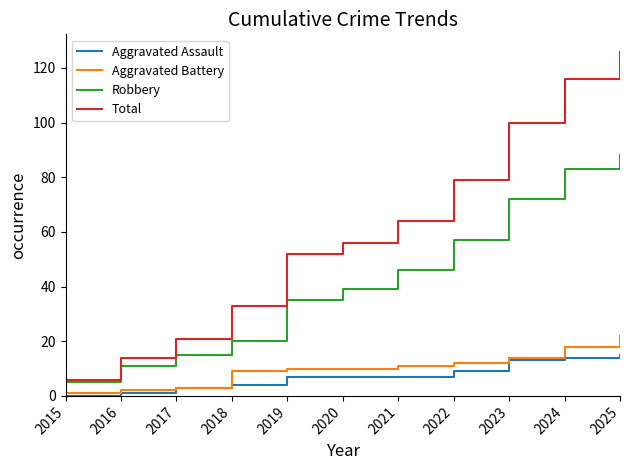

At which category does the chart reach its peak across all series?

2025